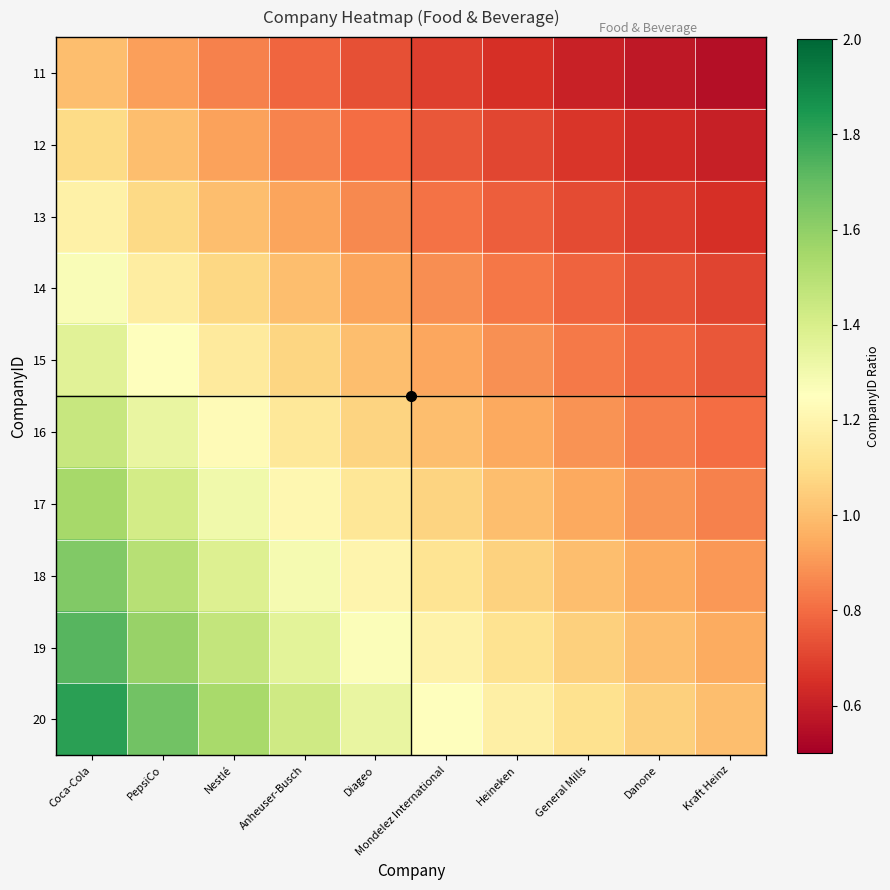

Rank the series at Mondelez International from lowest to highest value.

11, 12, 13, 14, 15, 16, 17, 18, 19, 20